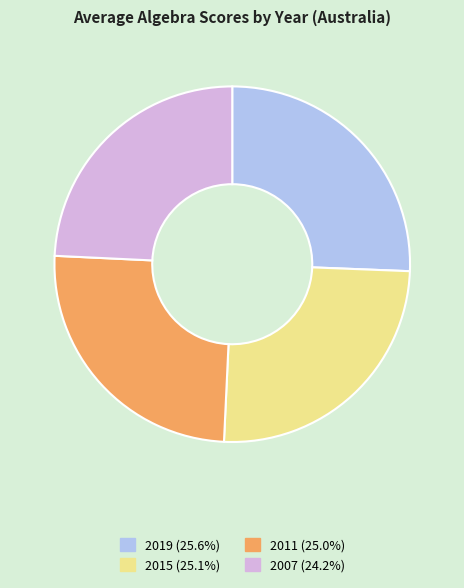

Is the sum of 2015 and 2007 greater than half?

No